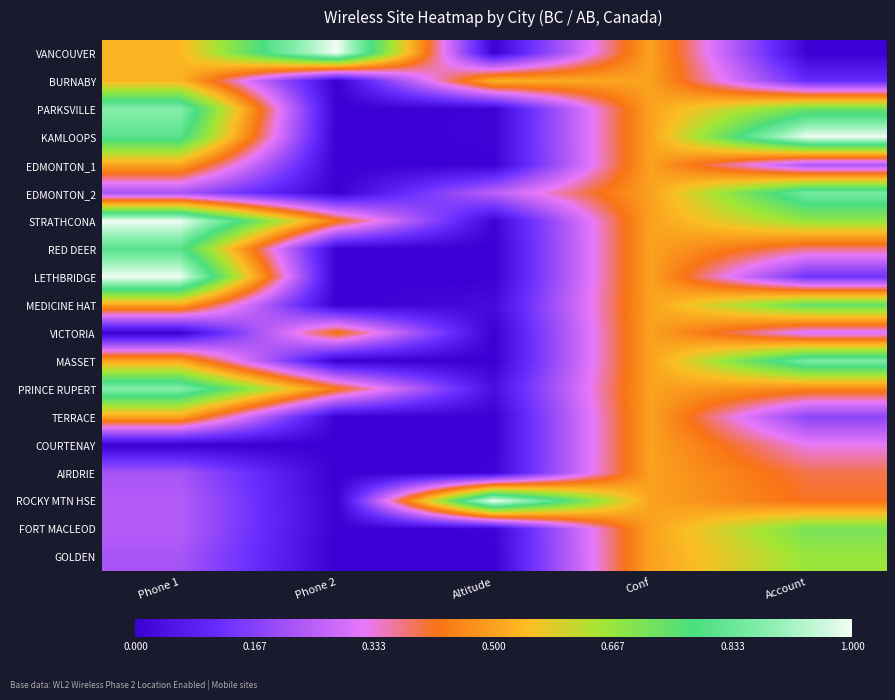

At which category does the chart reach its peak across all series?

Phone 2